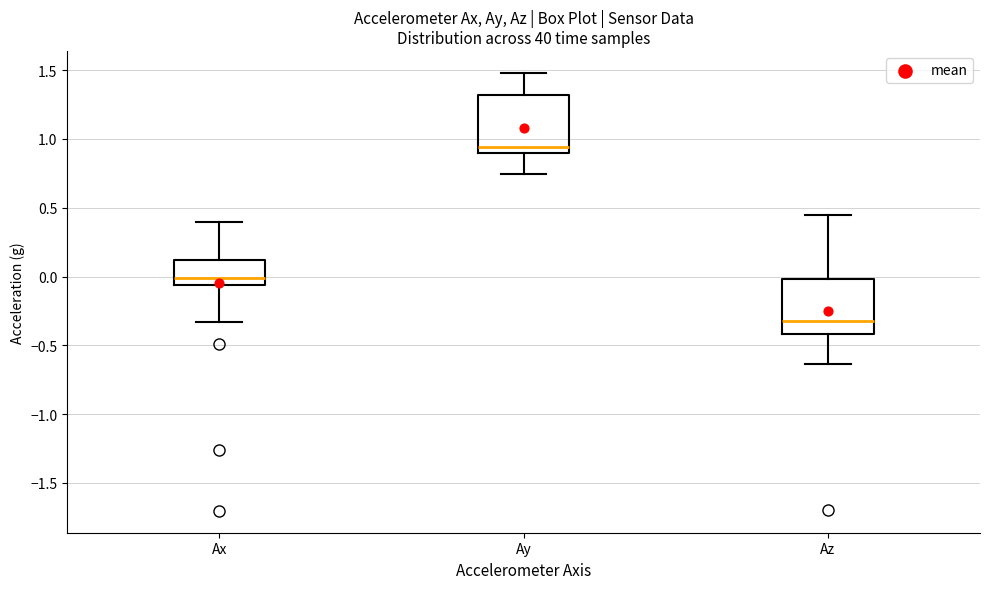

Reading left to right, transcribe this box plot: for each box, give where its median line is, the range the box spans, and where its two whiskers end, as read against the y-axis. The values are not printed on the chart, so give them approximately, as read against the axis.

Ax: median 0.00, box -0.05 to 0.10, whiskers -0.35 to 0.40
Ay: median 0.95, box 0.90 to 1.30, whiskers 0.75 to 1.50
Az: median -0.30, box -0.40 to 0.00, whiskers -0.65 to 0.45